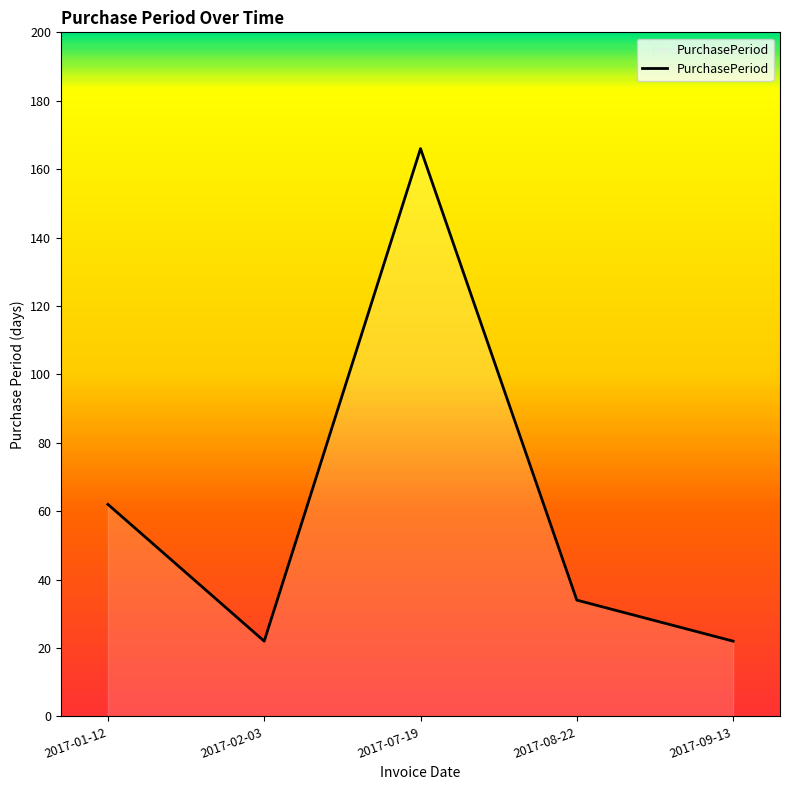

Where is the data nearest to the value 94?

2017-01-12